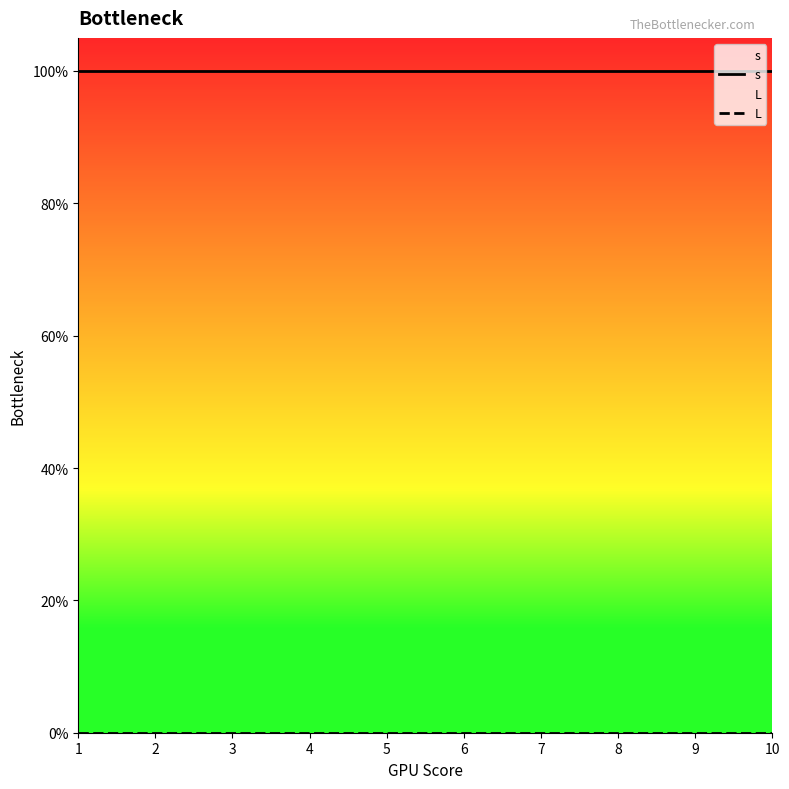

Reading left to right, extract all data points from this chart.

s: 1	1	1	1	1	1	1	1	1	1
L: 0	0	0	0	0	0	0	0	0	0